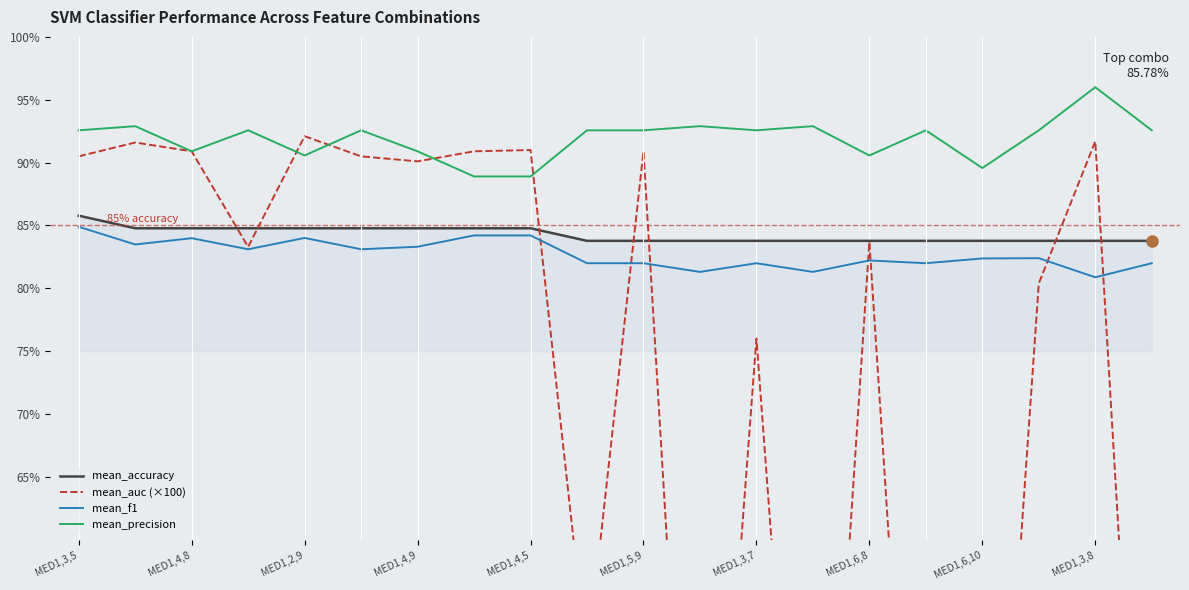

How many data points does each series have?

20